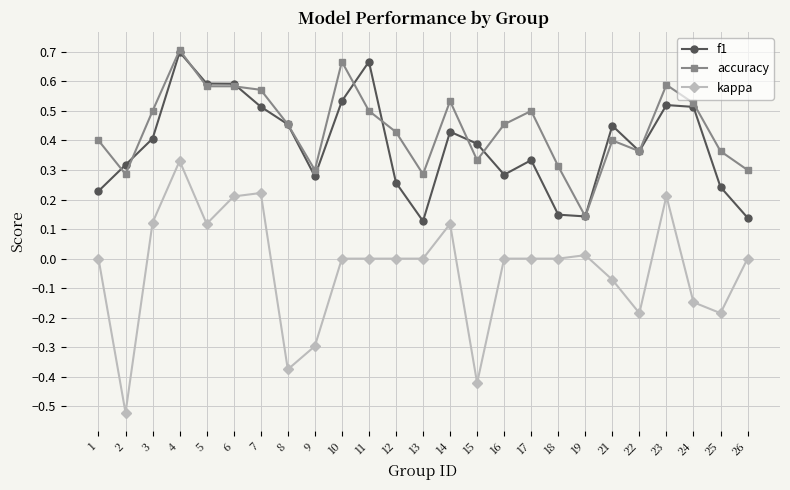

At which category does accuracy reach its first local peak?

4